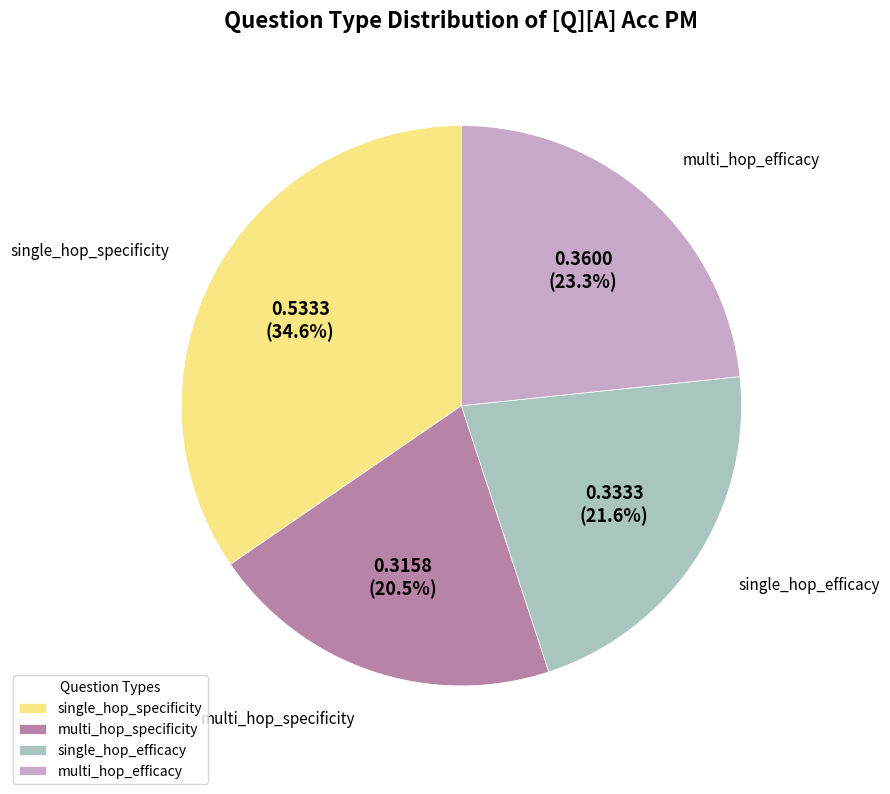

The multi_hop_efficacy slice represents 23% of the pie. True or false?

True